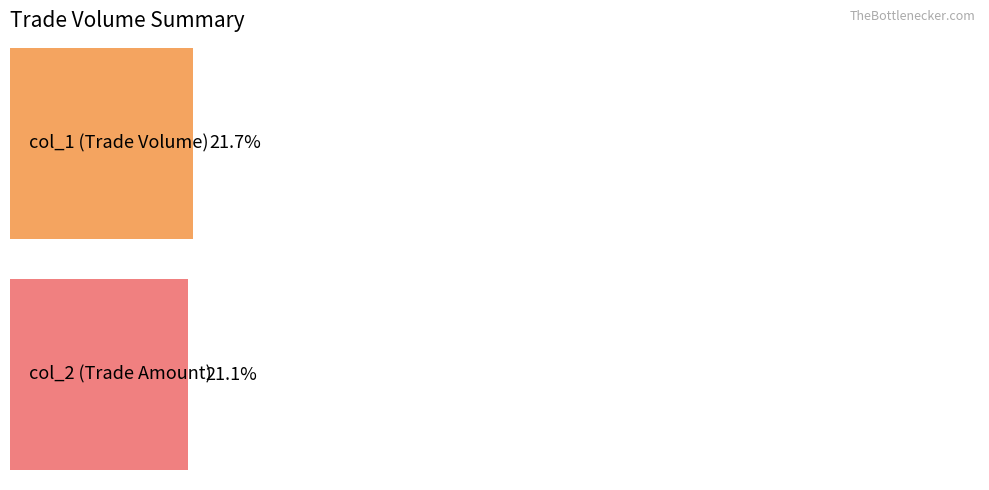

At how many categories does at least one series exceed 469736?

2